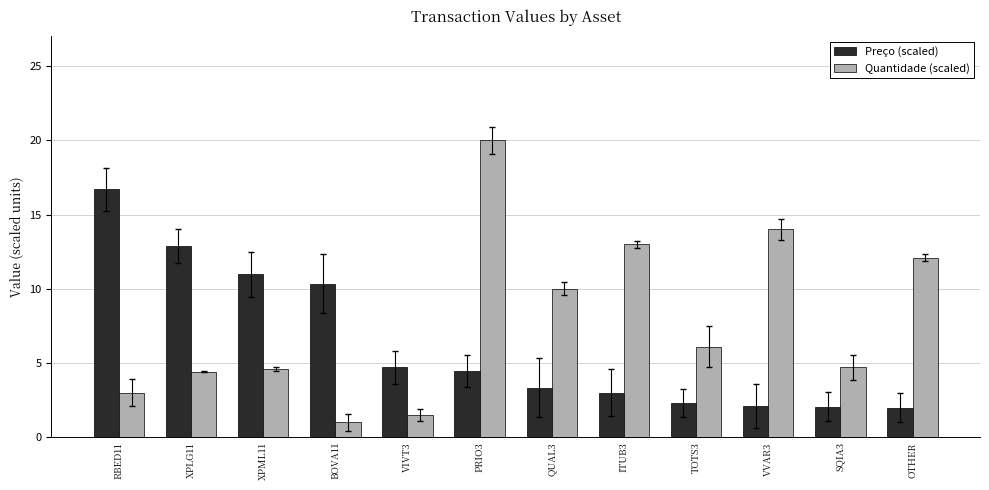

At which label does Preço (scaled) reach its peak?

RBED11